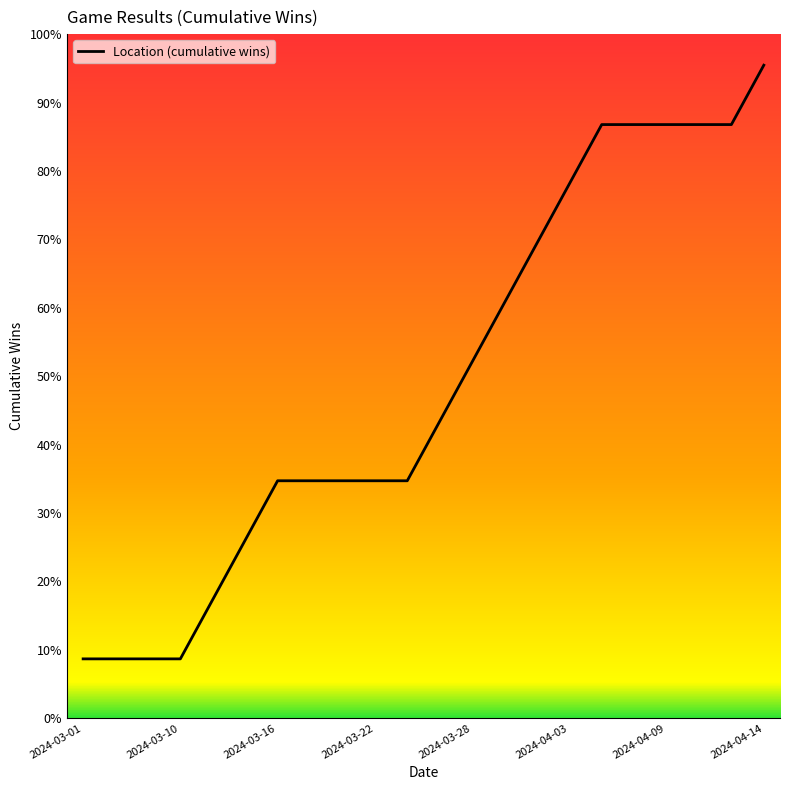

Does the chart have visible grid lines?

No